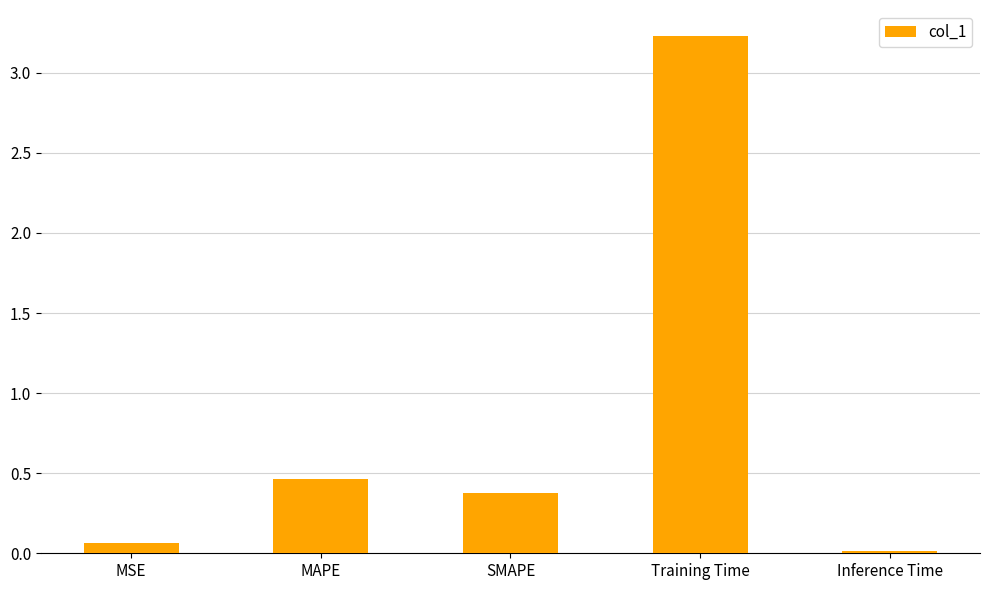

The value at MAPE is 0.5. True or false?

True